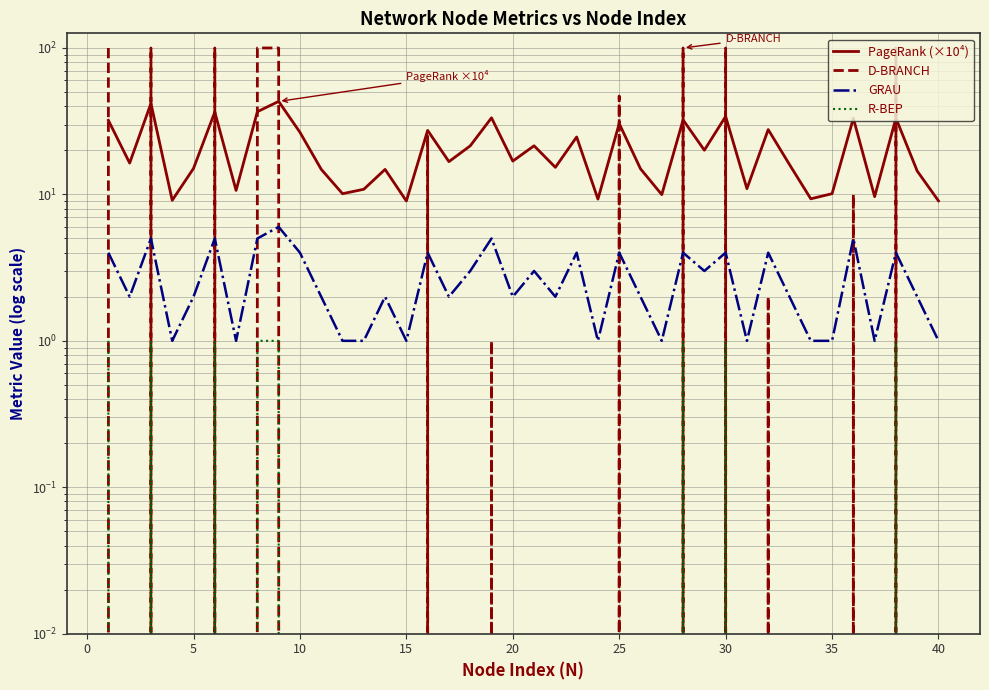

At how many categories does at least one series exceed 24?

15